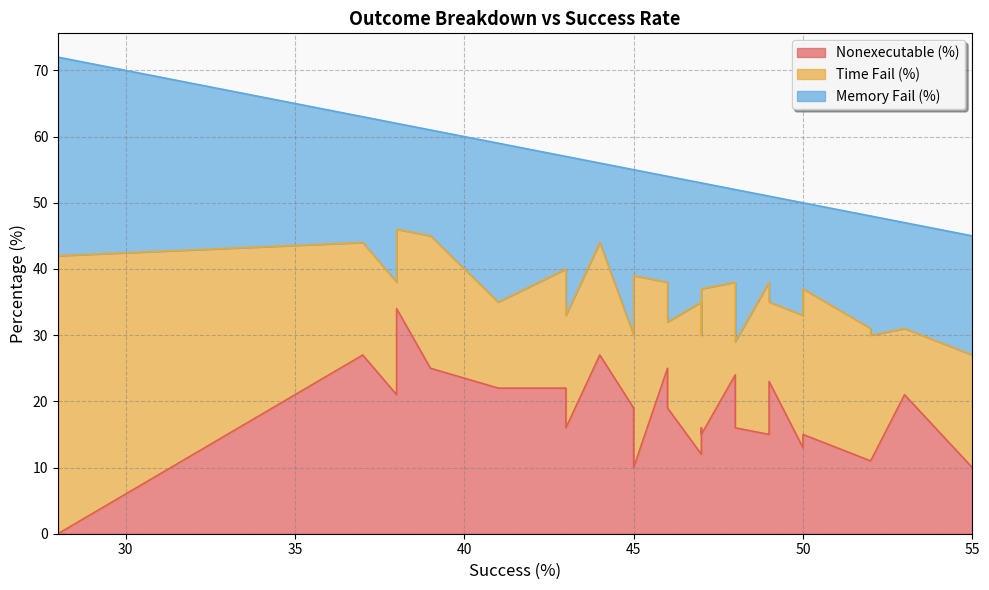

Rank the series at 45 from lowest to highest value.

Nonexecutable (%), Memory Fail (%), Time Fail (%)